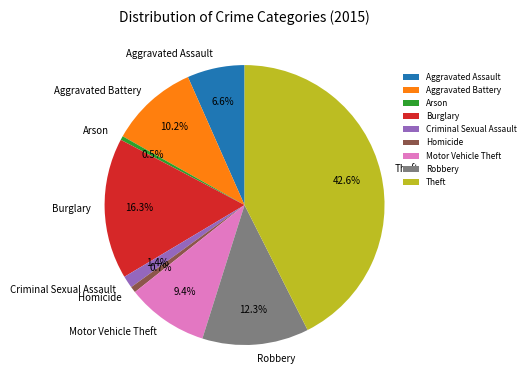

How many slices are in this pie chart?

9